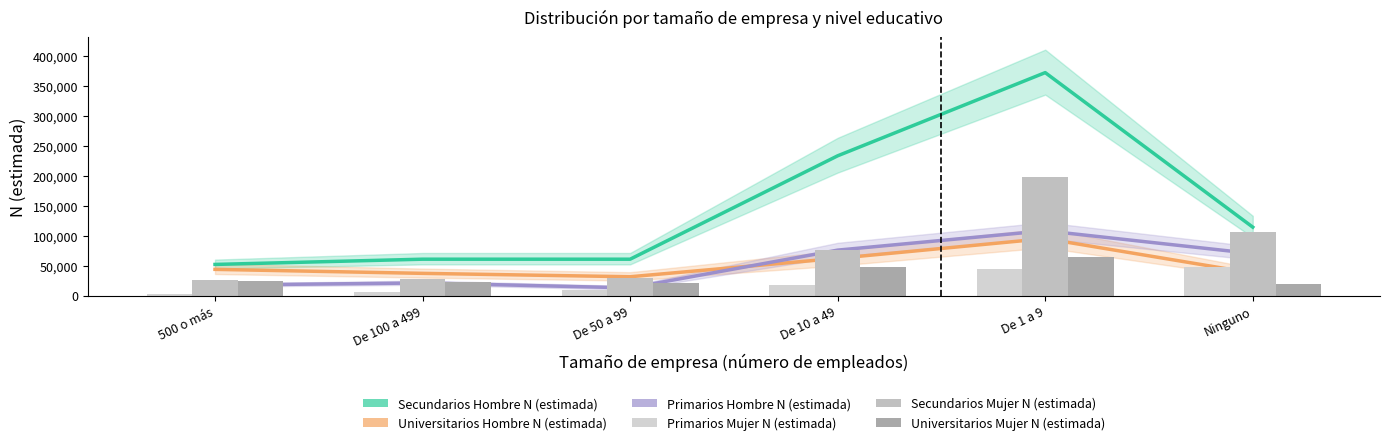

Reading left to right, transcribe all the data shown in this chart.

Secundarios Hombre N (estimada): 500 o más=51940	De 100 a 499=60672	De 50 a 99=60648	De 10 a 49=233028	De 1 a 9=371712	Ninguno=114099
Universitarios Hombre N (estimada): 500 o más=43717	De 100 a 499=37057	De 50 a 99=31415	De 10 a 49=62095	De 1 a 9=95046	Ninguno=37466
Primarios Hombre N (estimada): 500 o más=17502	De 100 a 499=21049	De 50 a 99=12837	De 10 a 49=75799	De 1 a 9=108125	Ninguno=70076
Primarios Mujer N (estimada): 500 o más=1813	De 100 a 499=6007	De 50 a 99=9432	De 10 a 49=17137	De 1 a 9=43589	Ninguno=48151
Secundarios Mujer N (estimada): 500 o más=26690	De 100 a 499=27112	De 50 a 99=29029	De 10 a 49=75305	De 1 a 9=197959	Ninguno=106604
Universitarios Mujer N (estimada): 500 o más=24729	De 100 a 499=23261	De 50 a 99=20214	De 10 a 49=47293	De 1 a 9=63567	Ninguno=18726